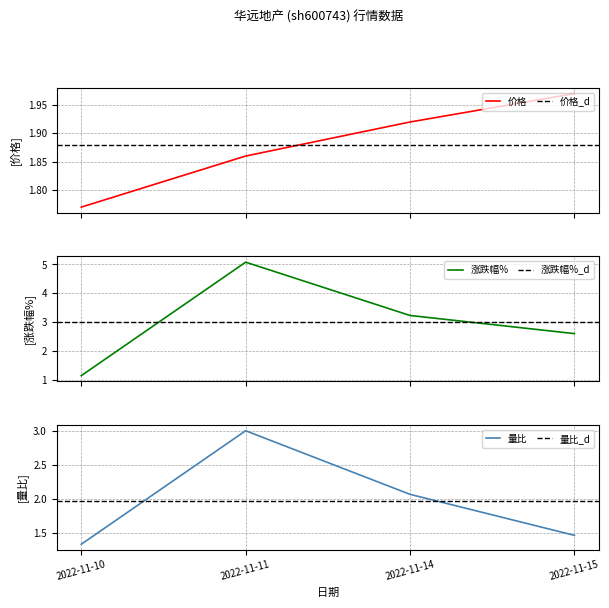

Is this an area chart (filled region under the line)?

No